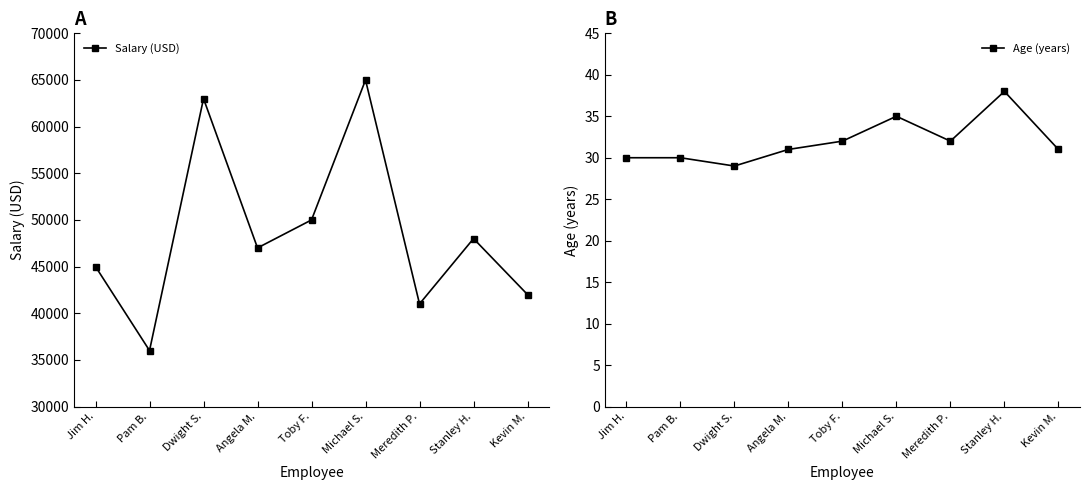

Where does the Salary (USD) series first go above 47000?

Dwight S.